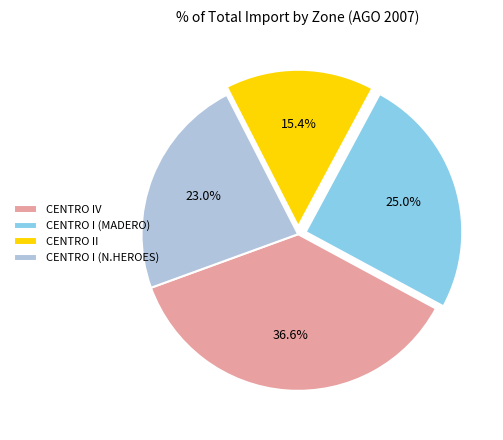

Rank the categories by value from lowest to highest.

CENTRO II, CENTRO I (N.HEROES), CENTRO I (MADERO), CENTRO IV